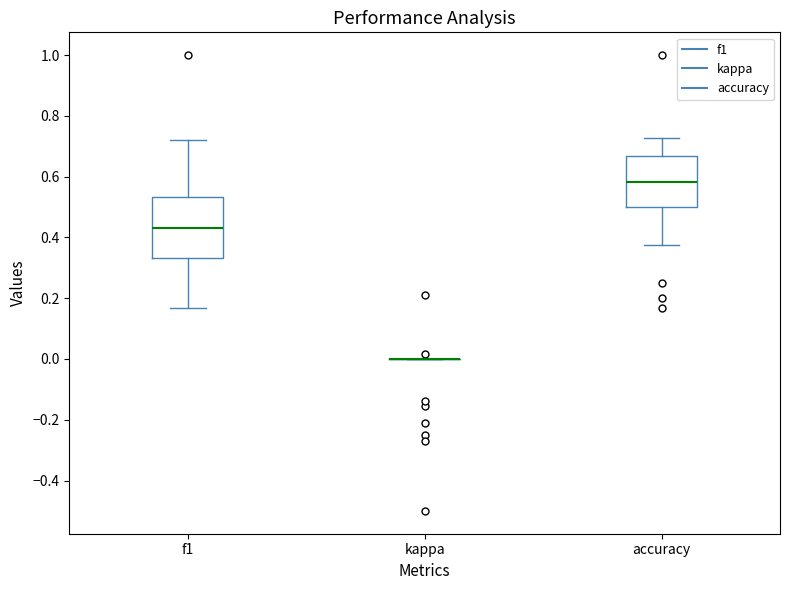

Reading left to right, transcribe this box plot: for each box, give where its median line is, the range the box spans, and where its two whiskers end, as read against the y-axis. The values are not printed on the chart, so give them approximately, as read against the axis.

f1: median 0.42, box 0.34 to 0.54, whiskers 0.16 to 0.72
kappa: box collapsed to a line at 0.00, whiskers 0.00 to 0.00
accuracy: median 0.58, box 0.50 to 0.66, whiskers 0.38 to 0.72